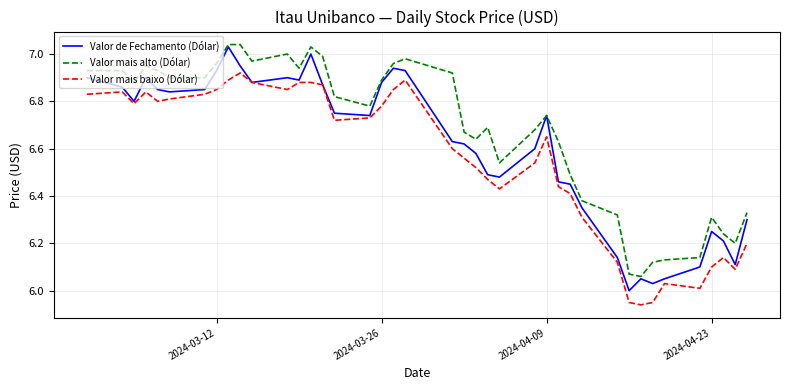

True or false: Valor mais baixo (Dólar) and Valor mais alto (Dólar) cross at least once.

False